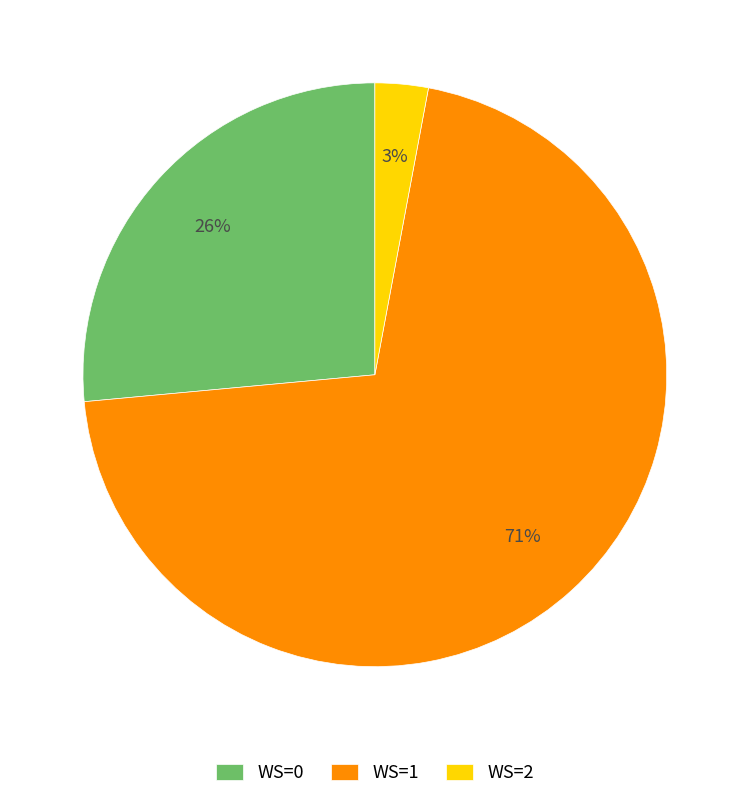

Is the sum of WS=1 and WS=2 greater than half?

Yes